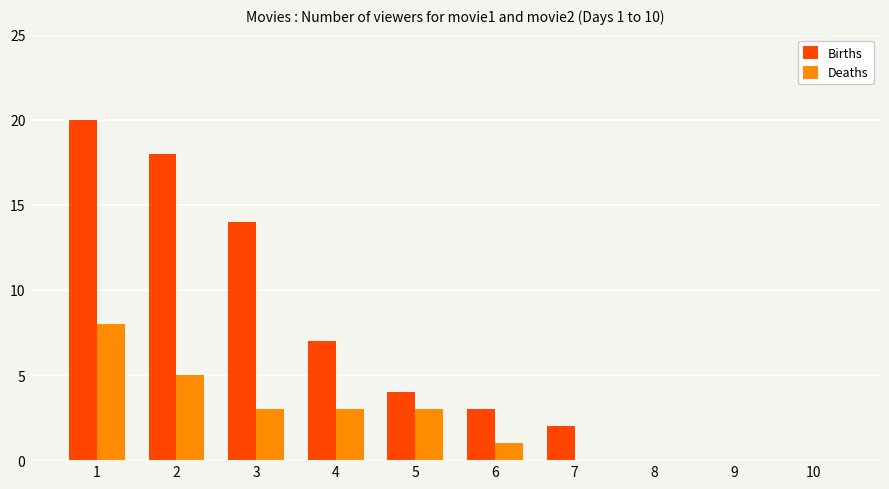

What is the sum of the Births values at 9 and 7?

2